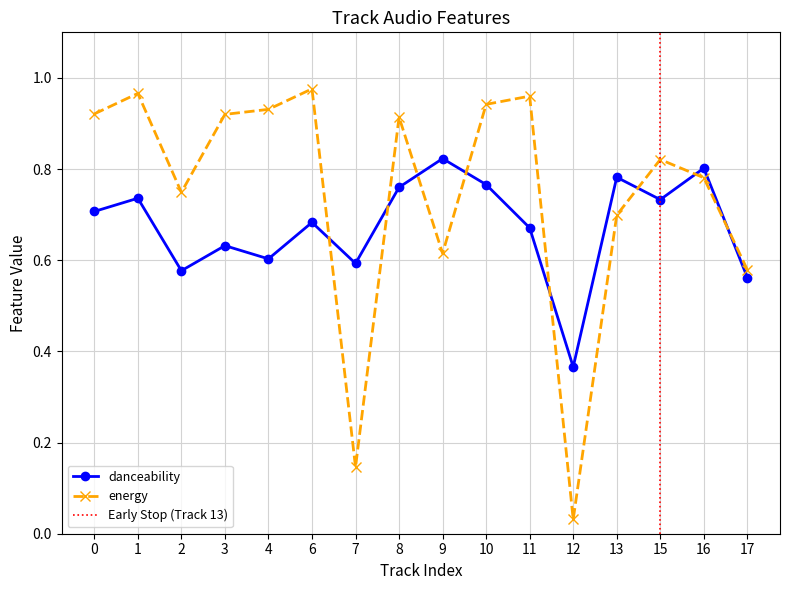

Which series has the largest total across all categories?

energy